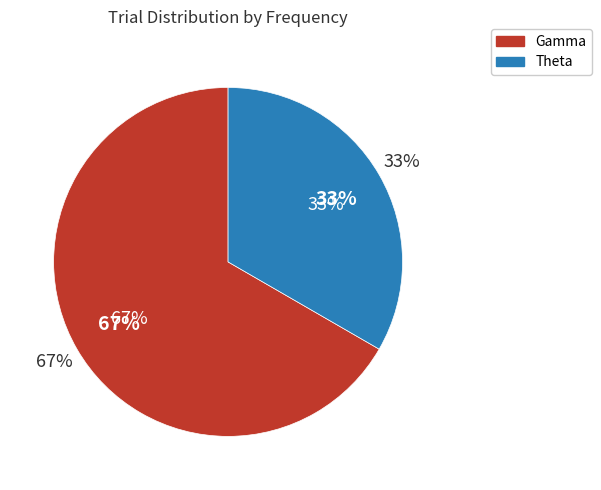

To the nearest percent, what is the difference between the Gamma and Theta slice percentages?

33%